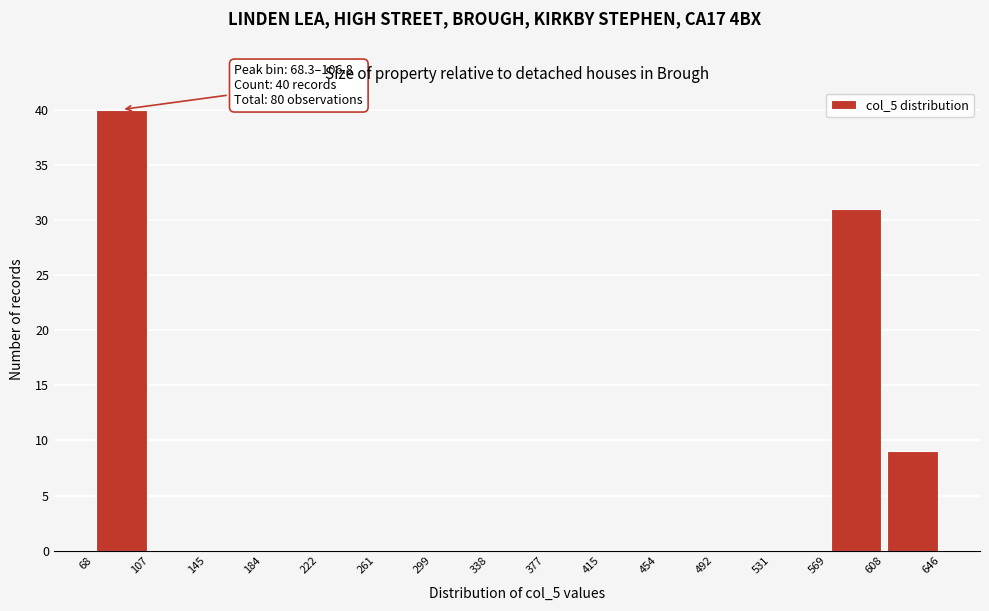

Which range on the x-axis has the tallest bar?

68 to 107